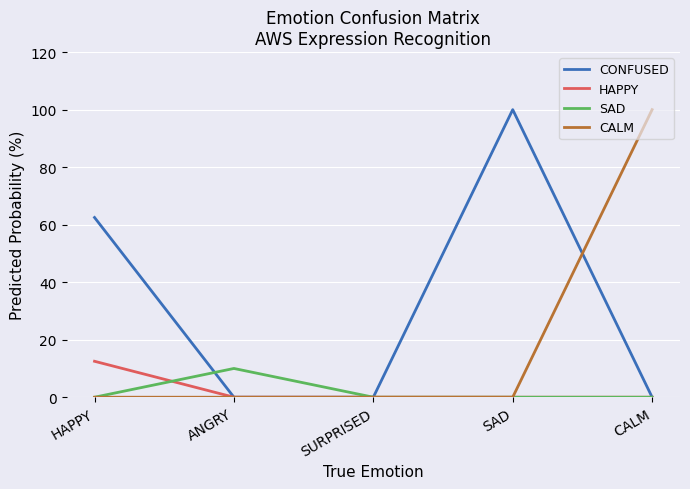

What are all the series names shown in the legend?

CONFUSED, HAPPY, SAD, CALM